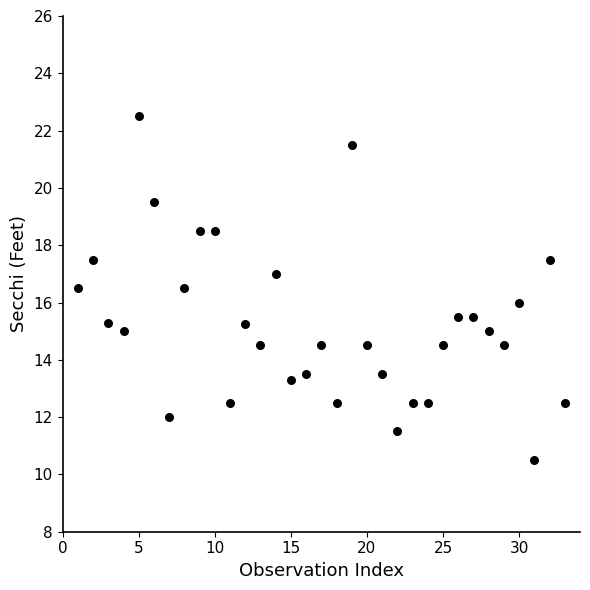

What is the range of Y values (max minus min)?

12.0